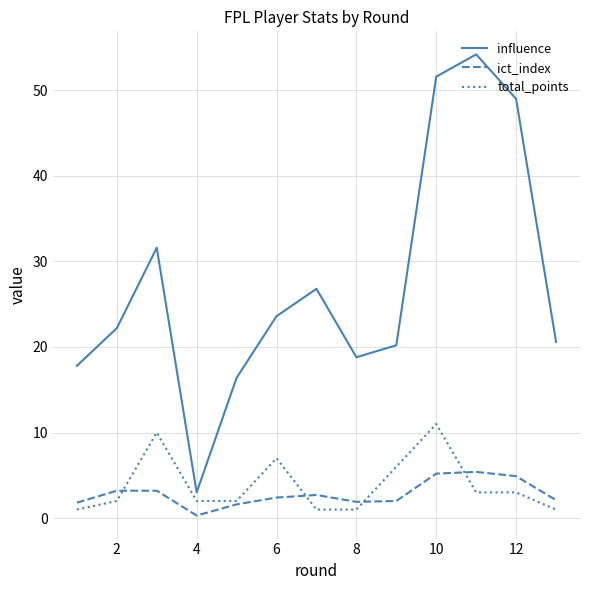

Rank the series by their maximum value, from highest to lowest.

influence, total_points, ict_index